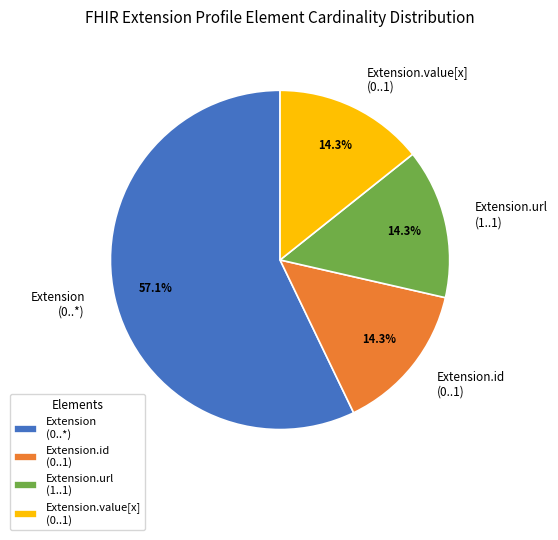

What is the largest slice in the pie chart?

Extension (0..*)